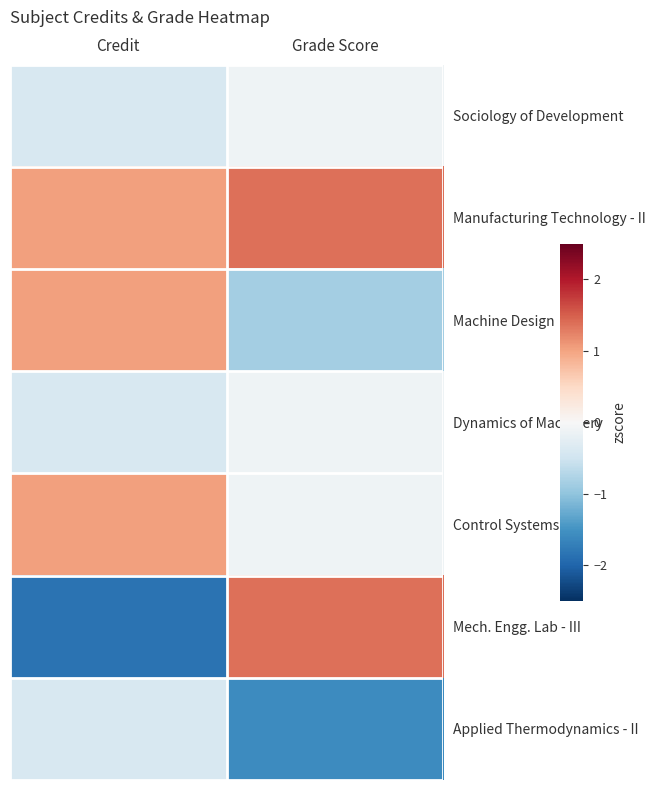

Which category has the highest value across all series?

Grade Score